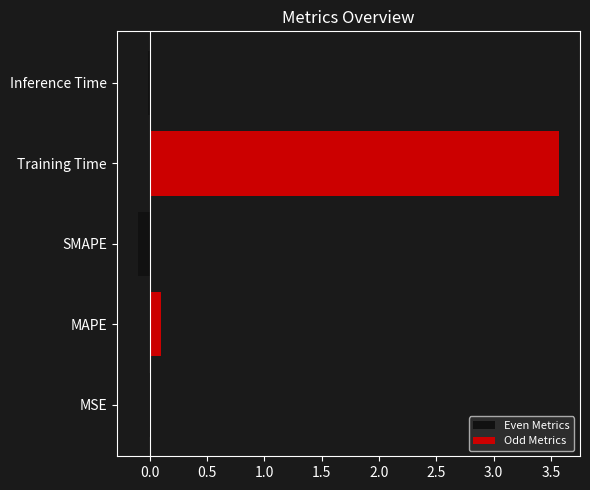

What is the difference between the second highest and minimum values in the Even Metrics series?

0.1